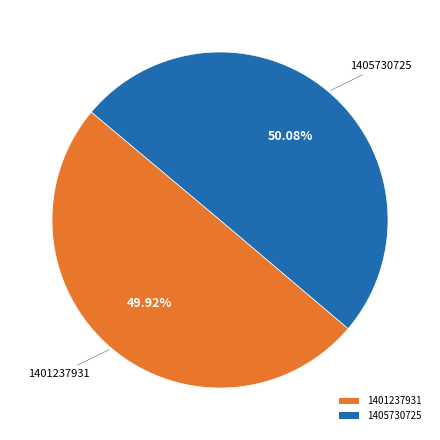

What is the ratio of the value at 1401237931 to the value at 1405730725?

1.0